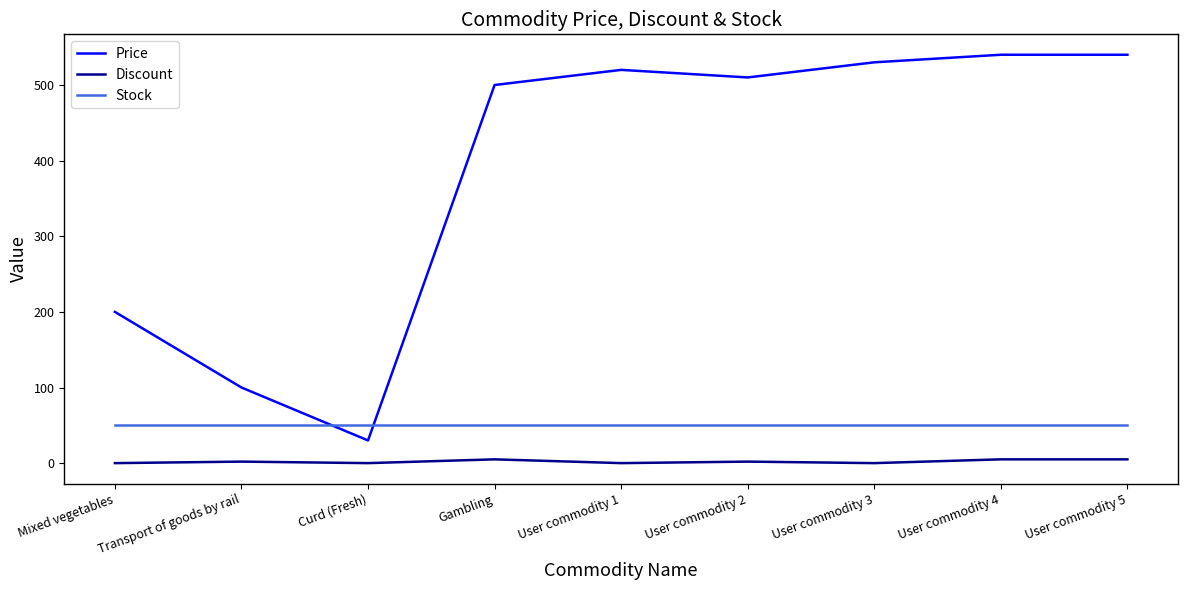

Rank the series by their maximum value, from highest to lowest.

Price, Stock, Discount